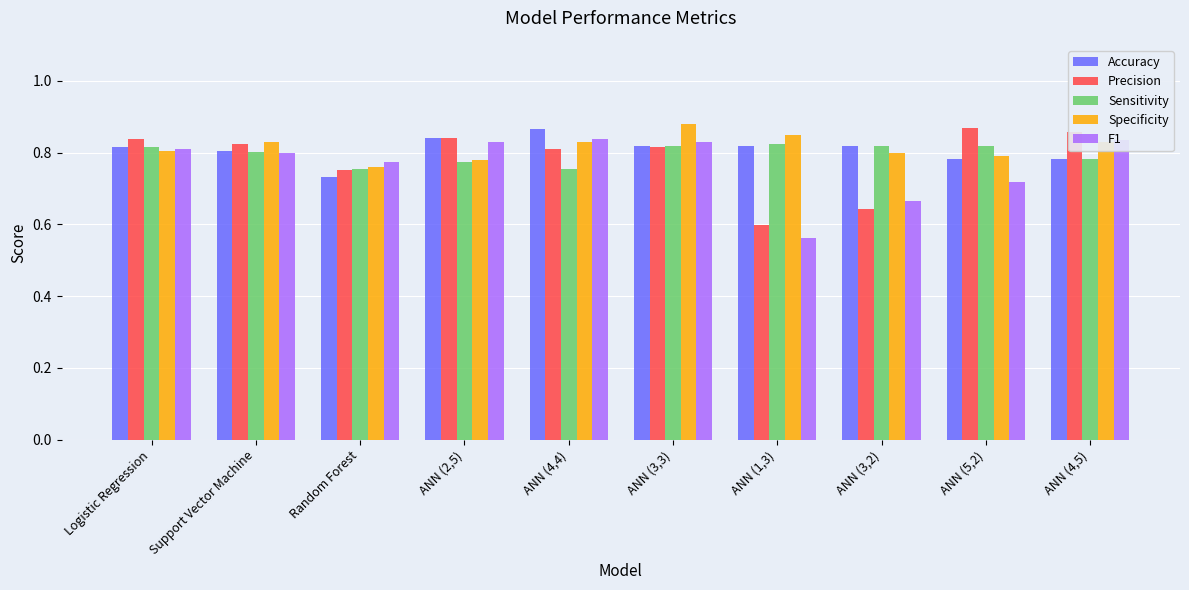

At which label is Precision closest to 0?

ANN (1,3)